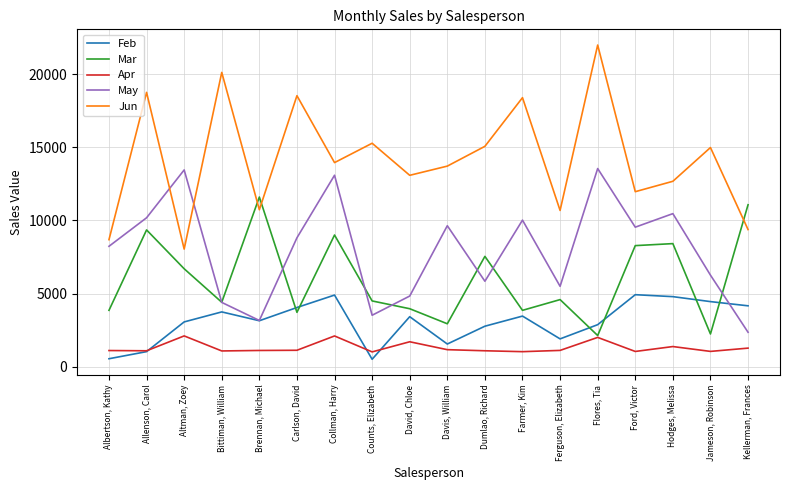

Between Ford, Victor and Hodges, Melissa, which series saw the biggest shift?

May